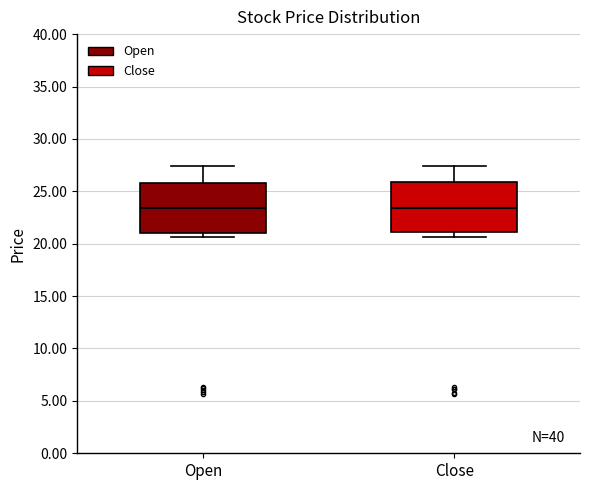

Reading left to right, read every box against the y-axis: the position of its median line, the range the box covers, and the ends of its whiskers. The values are not printed on the chart, so give them approximately, as read against the axis.

Open: median 23.5, box 21.0 to 26.0, whiskers 20.5 to 27.5
Close: median 23.5, box 21.0 to 26.0, whiskers 20.5 to 27.5